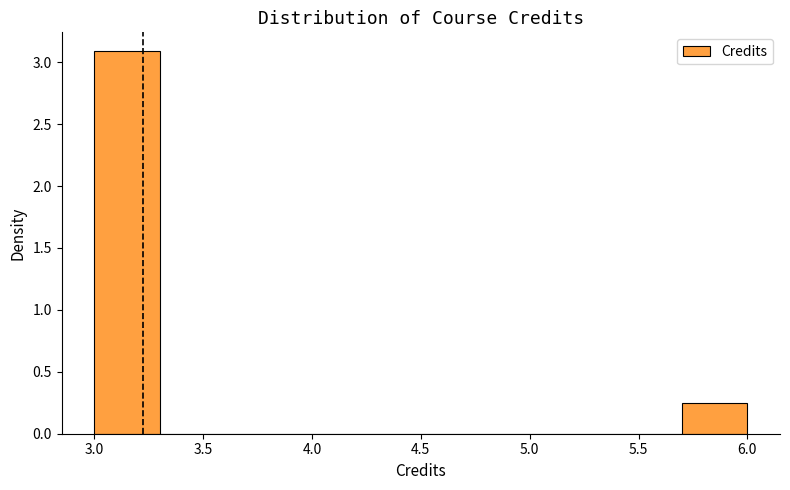

What is the height of the bar covering 3.0 to 3.3 on the x-axis? The values are not printed on the chart, so give them approximately, as read against the axis.

3.10